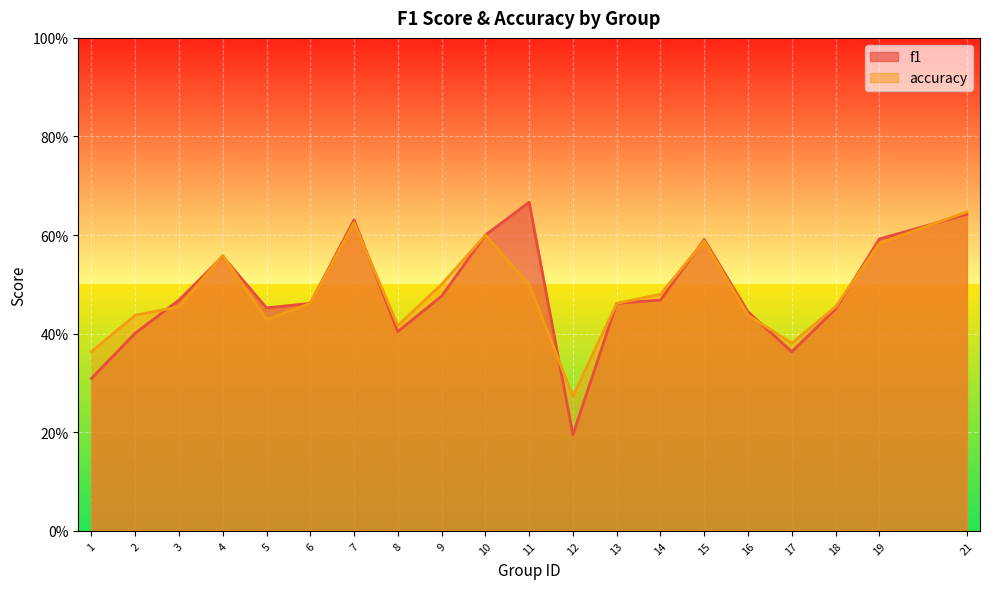

Does the chart display data point markers on the line(s)?

No